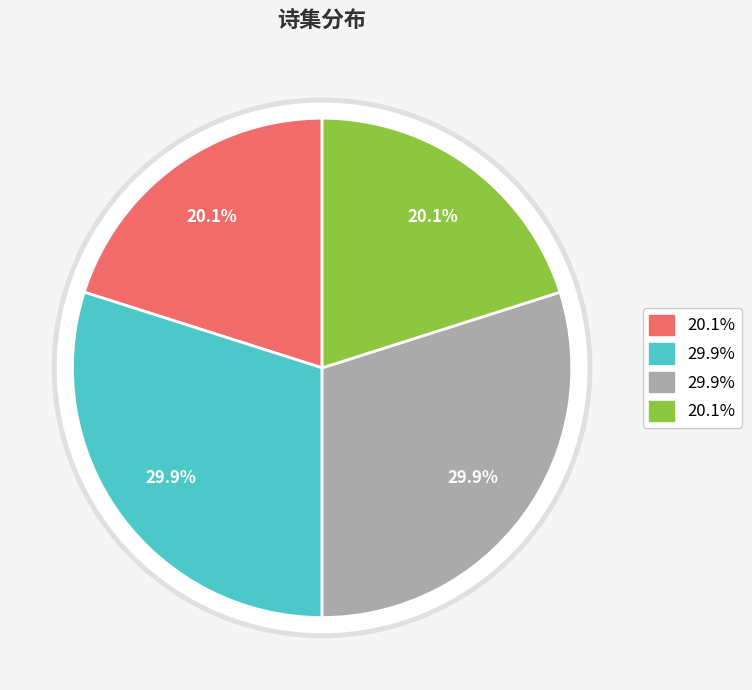

Count the number of slices in the pie.

4